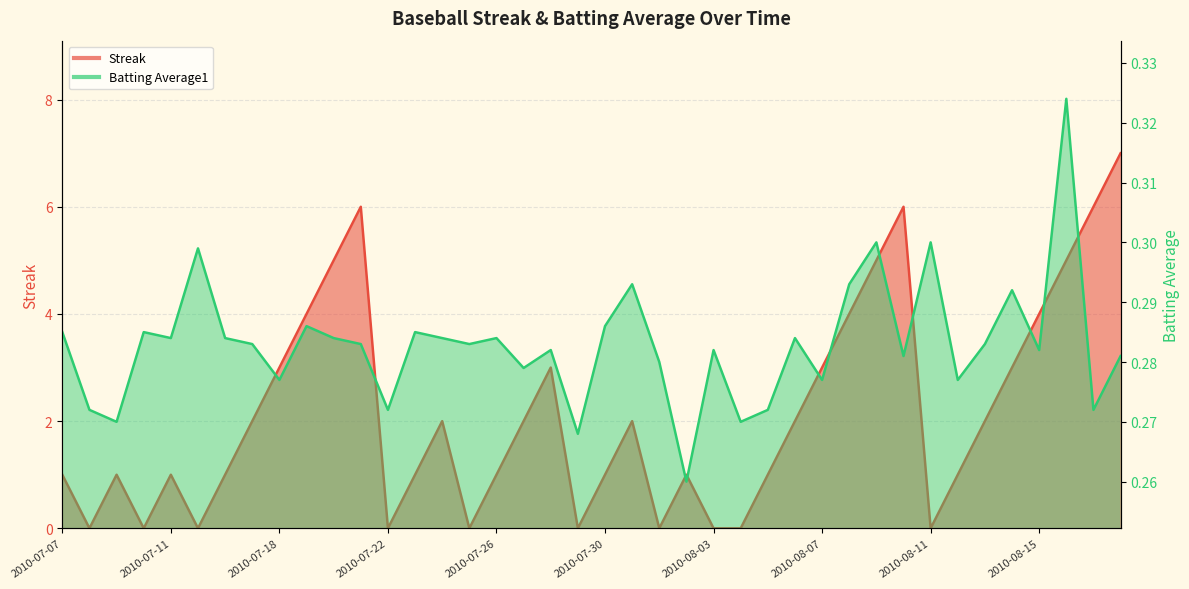

Between which two adjacent categories do Batting Average1 and Streak first intersect?

2010-07-07 and 2010-07-08